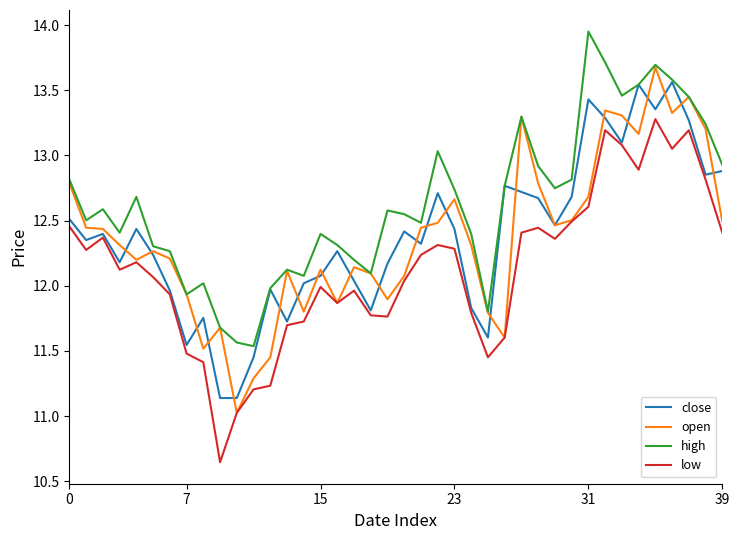

How many lines are shown in the chart?

4